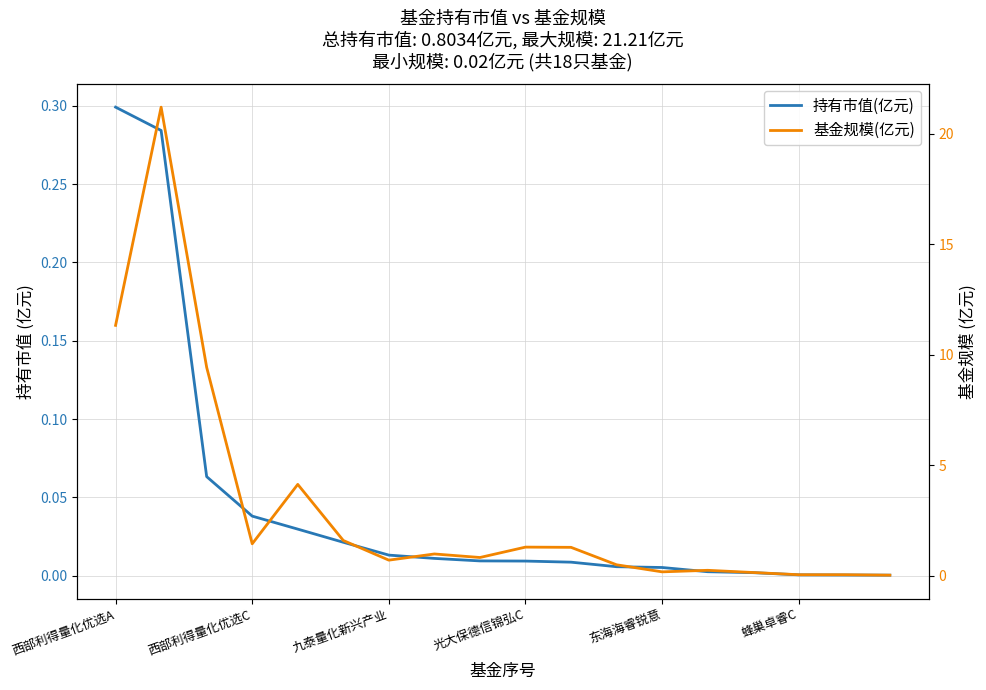

What is the total value across all series at 7?

1.0